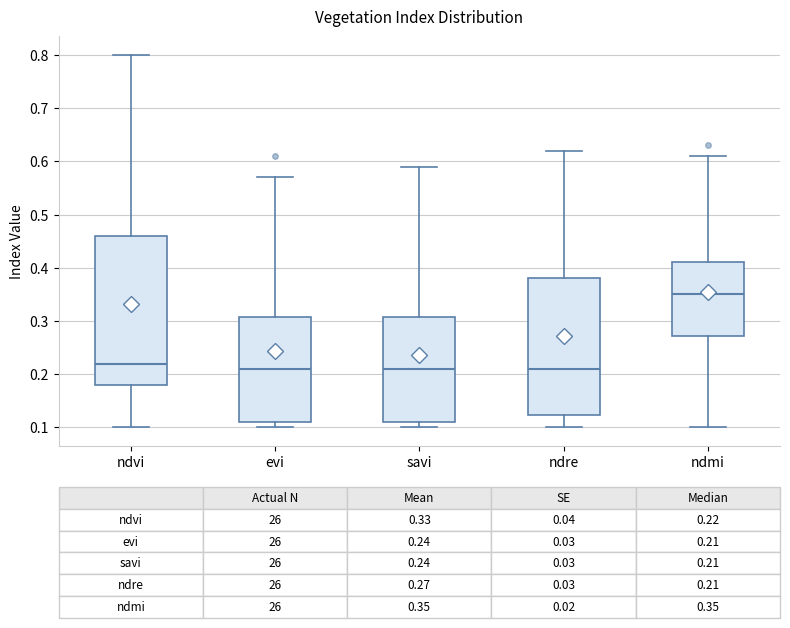

Comparing the boxes themselves (not the whiskers), which one is the tallest?

ndvi